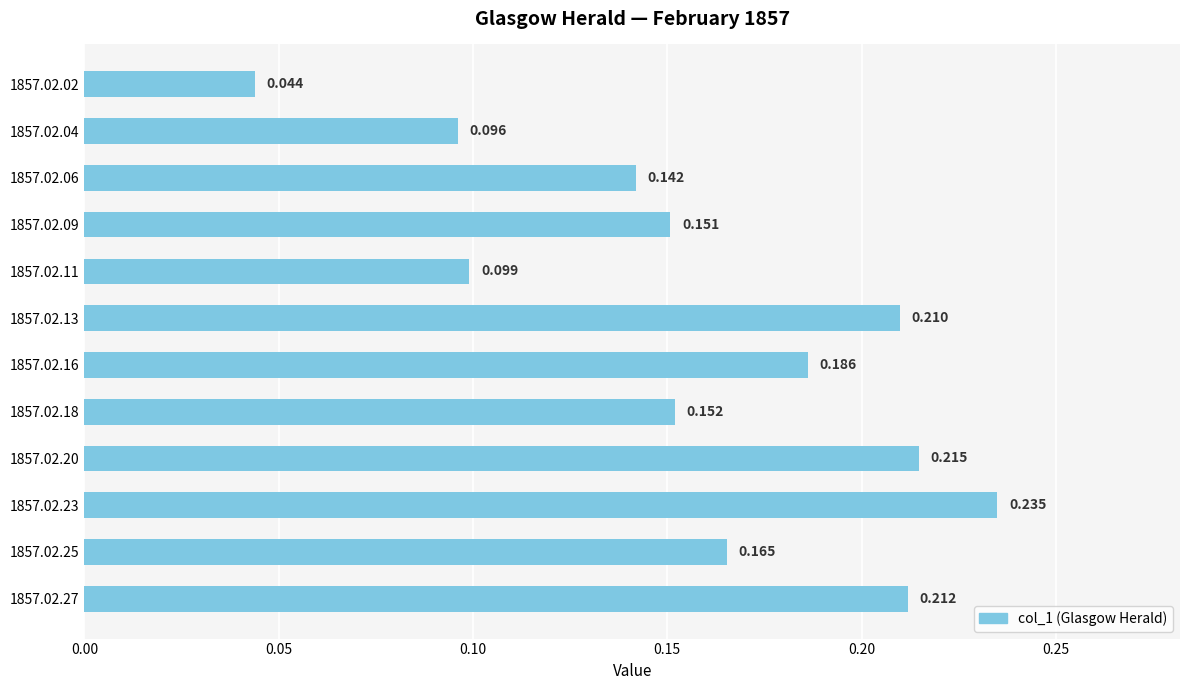

Rank the categories by value from lowest to highest.

1857.02.02, 1857.02.04, 1857.02.11, 1857.02.06, 1857.02.09, 1857.02.18, 1857.02.25, 1857.02.16, 1857.02.13, 1857.02.27, 1857.02.20, 1857.02.23